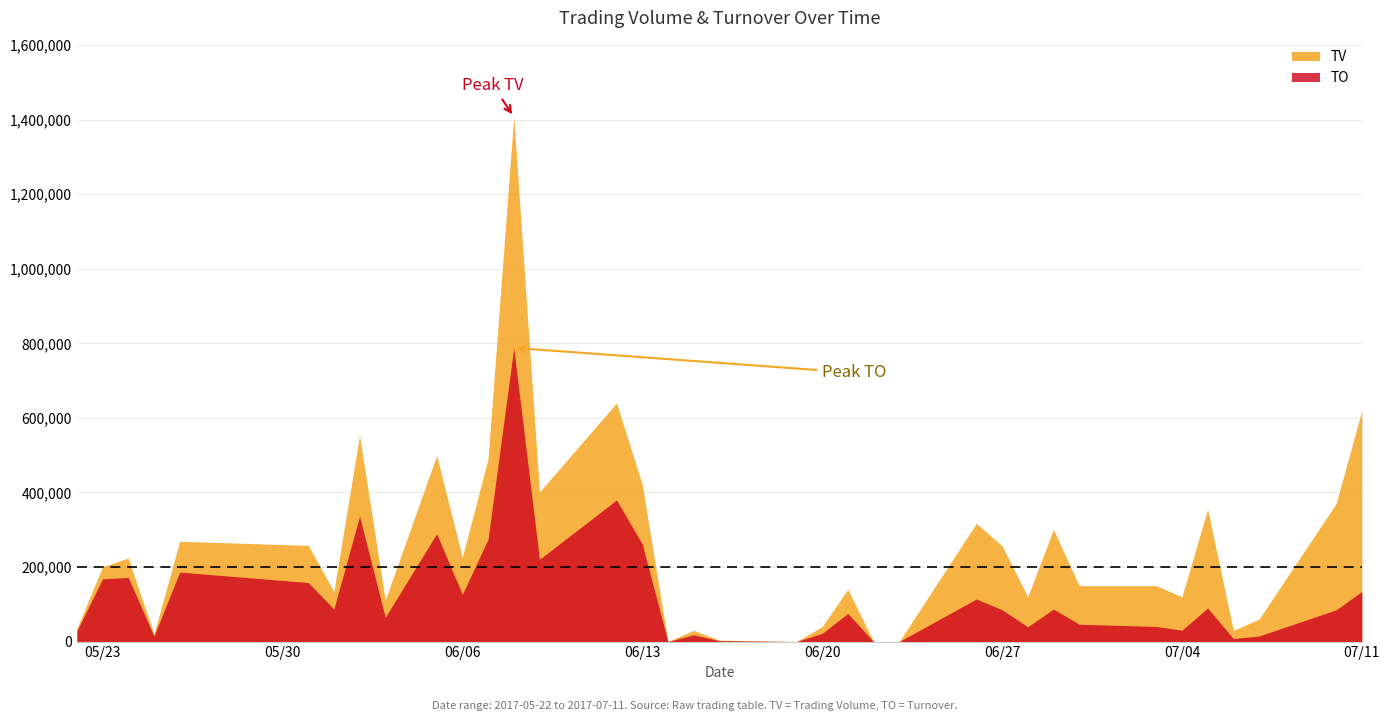

What is the difference between the highest and lowest values at 2017-07-03?

109500